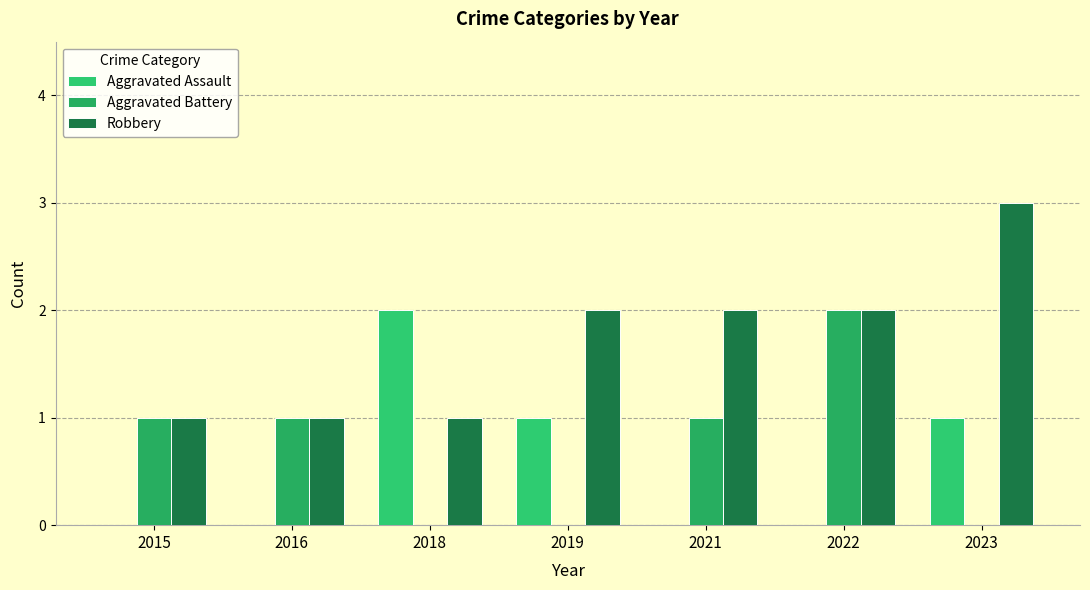

Does the chart contain stacked bars?

No